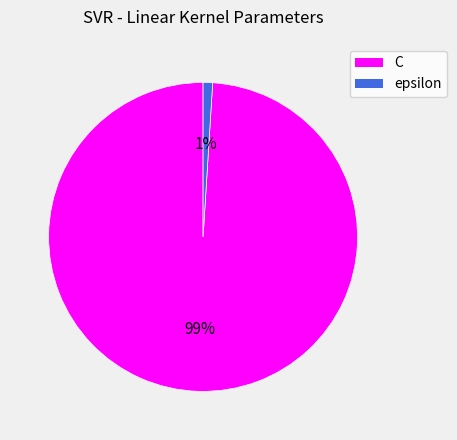

Which has a higher value, C or epsilon?

C